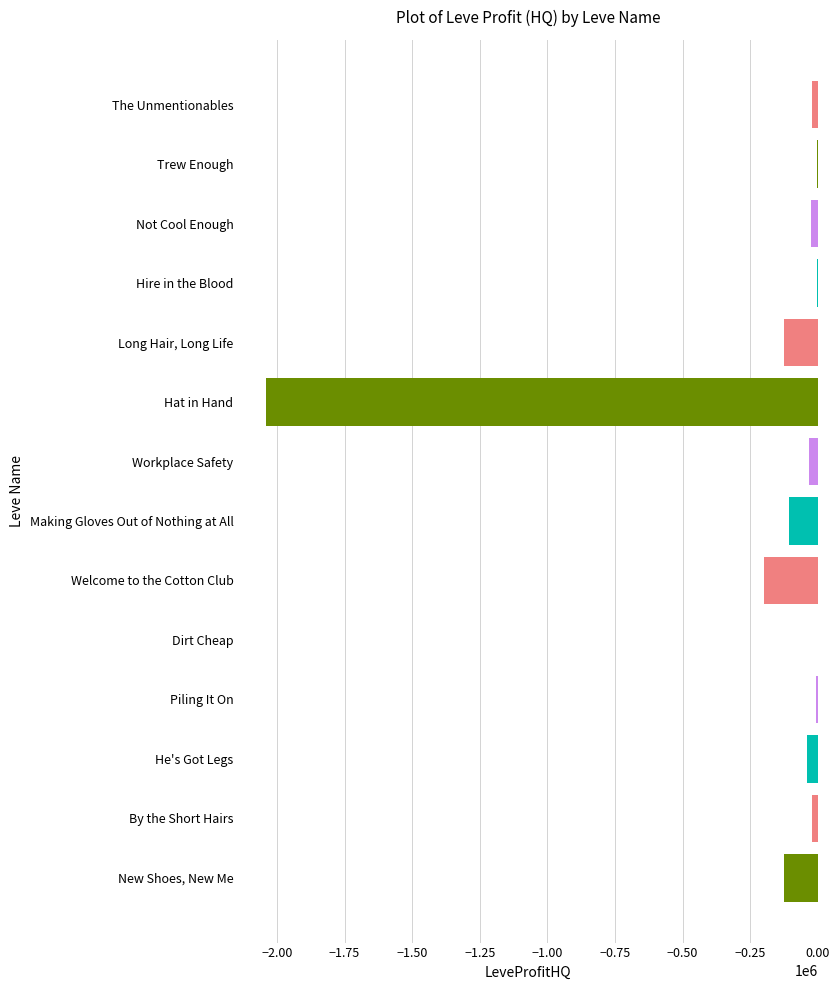

Between Long Hair, Long Life and Hat in Hand, which is larger?

Long Hair, Long Life